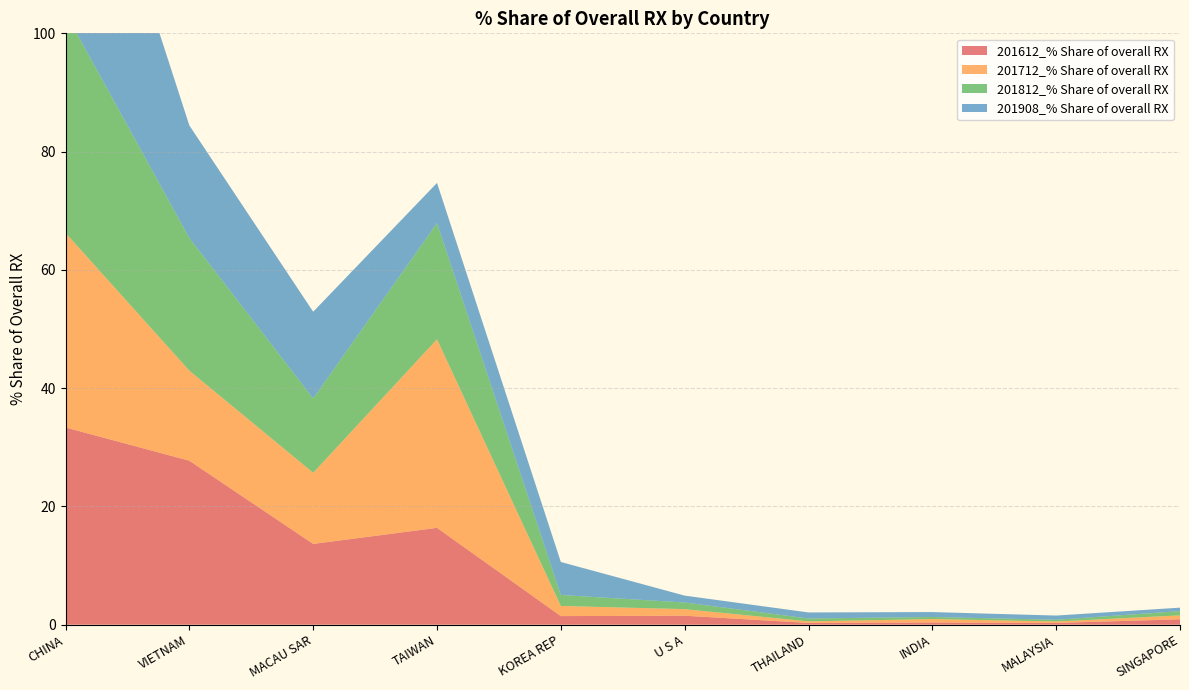

Reading left to right, what are all the values shown in this chart?

201612_% Share of overall RX: 33.4	27.7	13.7	16.4	1.5	1.5	0.3	0.4	0.3	0.9
201712_% Share of overall RX: 32.9	15.2	12.0	31.9	1.7	1.1	0.3	0.6	0.2	0.7
201812_% Share of overall RX: 37.2	22.4	12.6	19.6	1.9	1.1	0.5	0.4	0.3	0.7
201908_% Share of overall RX: 45.7	19.0	14.7	6.8	5.6	1.2	1.0	0.8	0.7	0.6